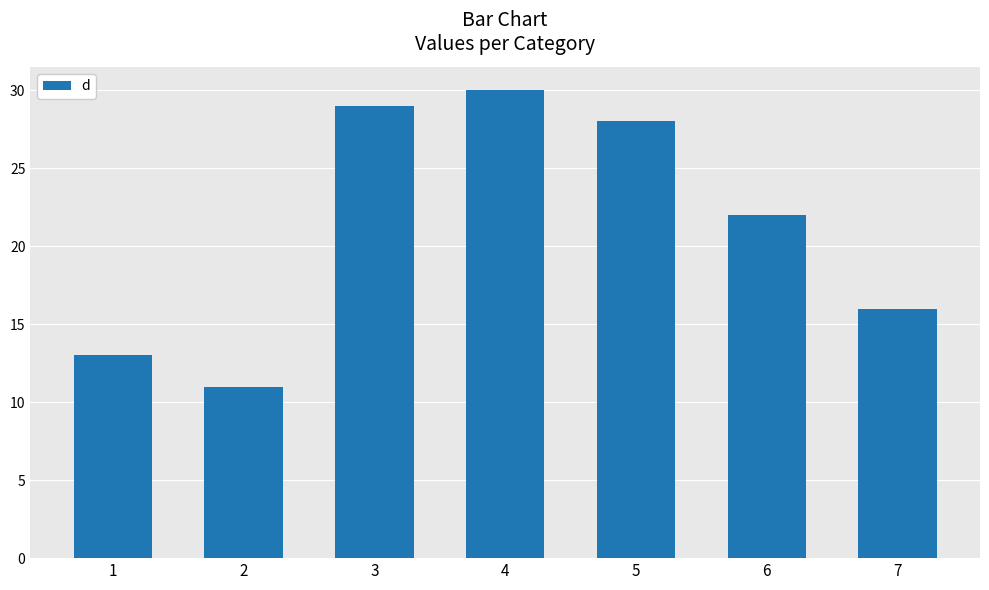

Rank the categories by value from highest to lowest.

4, 3, 5, 6, 7, 1, 2